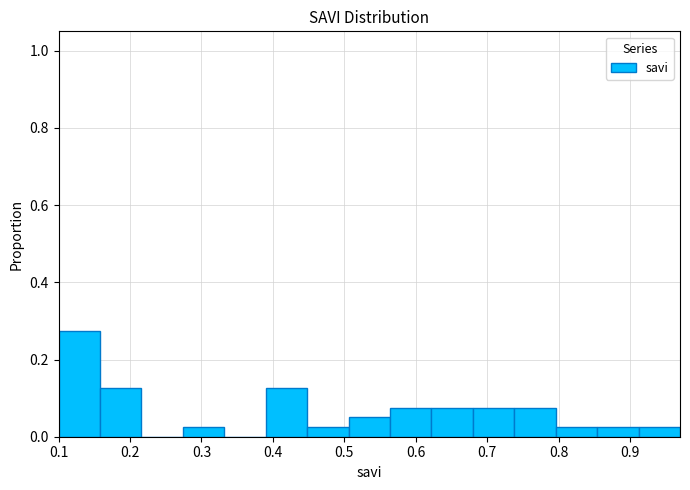

How tall is the bar that spans 0.506 to 0.564 on the x-axis? Neither the bar edges nor the heights are printed on the chart, so give them approximately, as read against the axes.

0.06